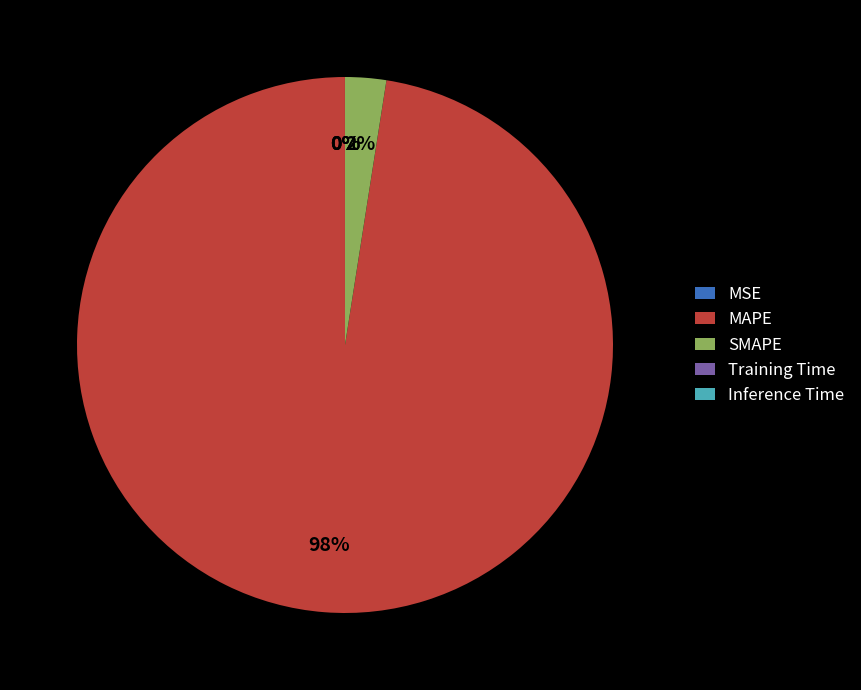

Is it true that SMAPE is 17% of the pie?

False